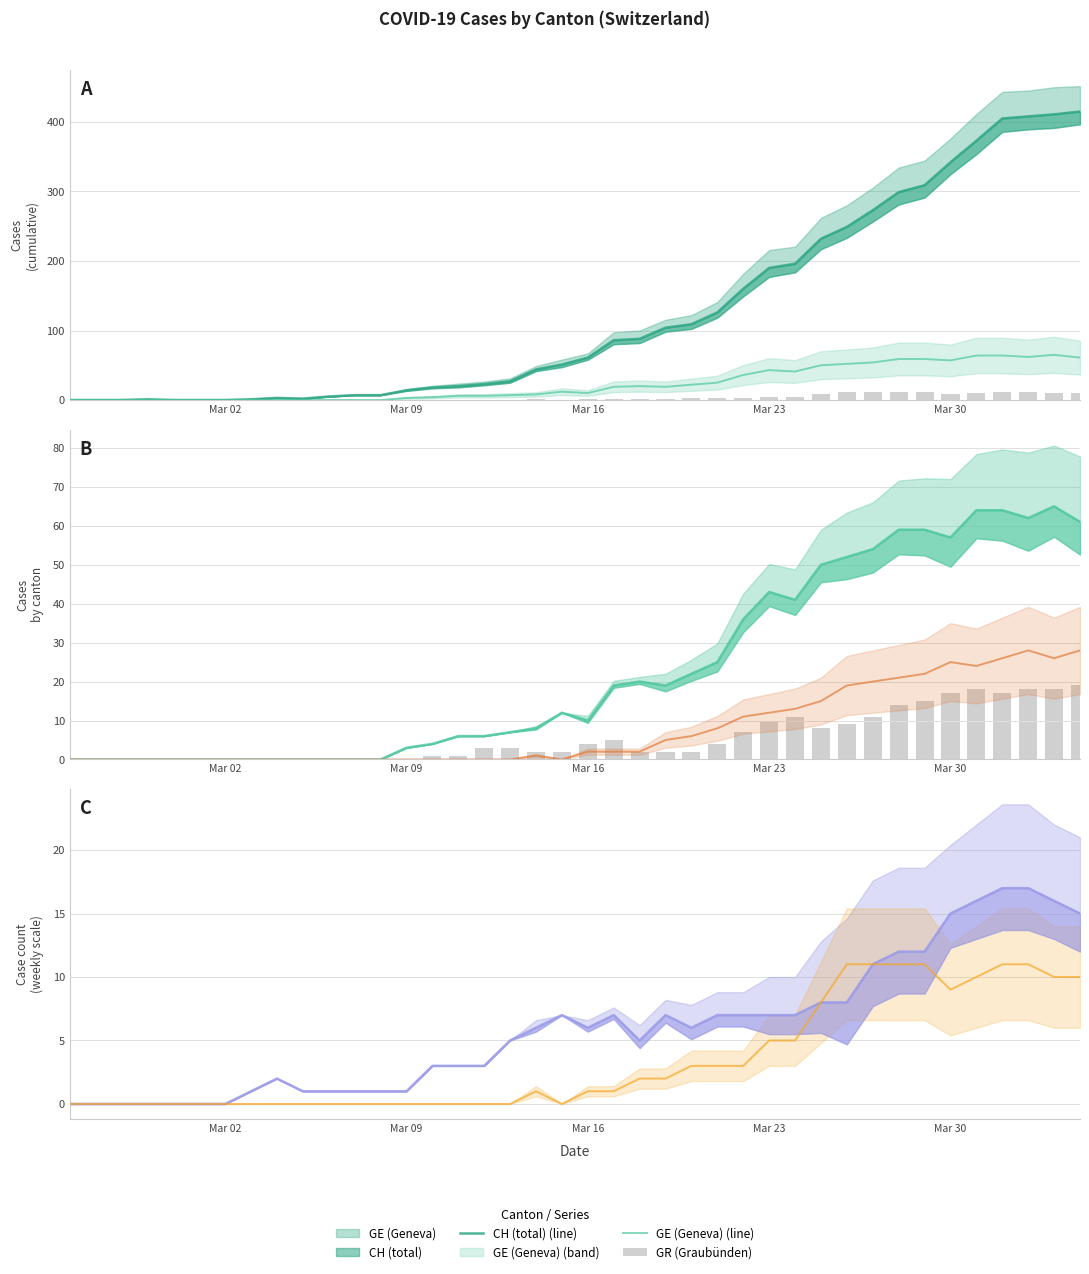

True or false: BL has a value of 12 at 13.

False